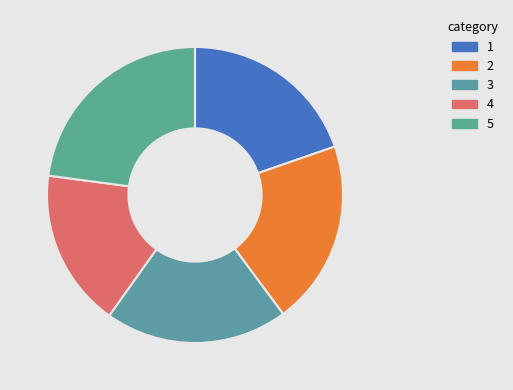

Count the number of slices in the pie.

5